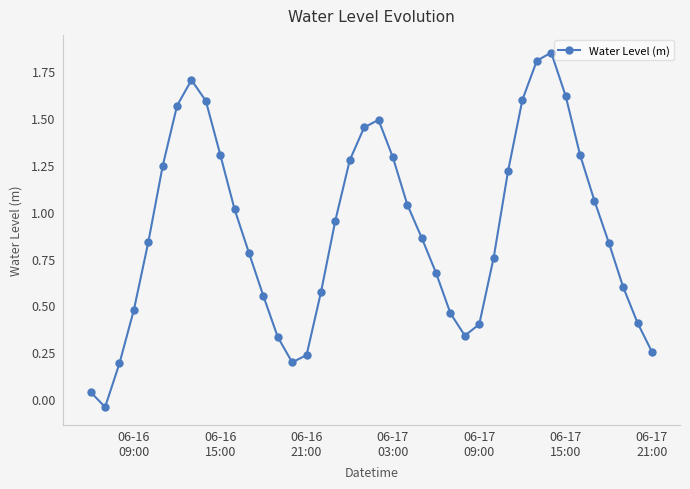

What is the sum of all values?

36.1